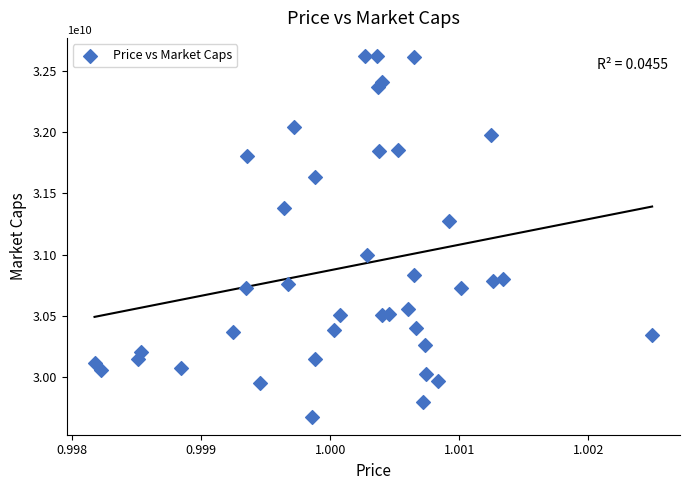

What is the range of Y values (max minus min)?

2946655448.2